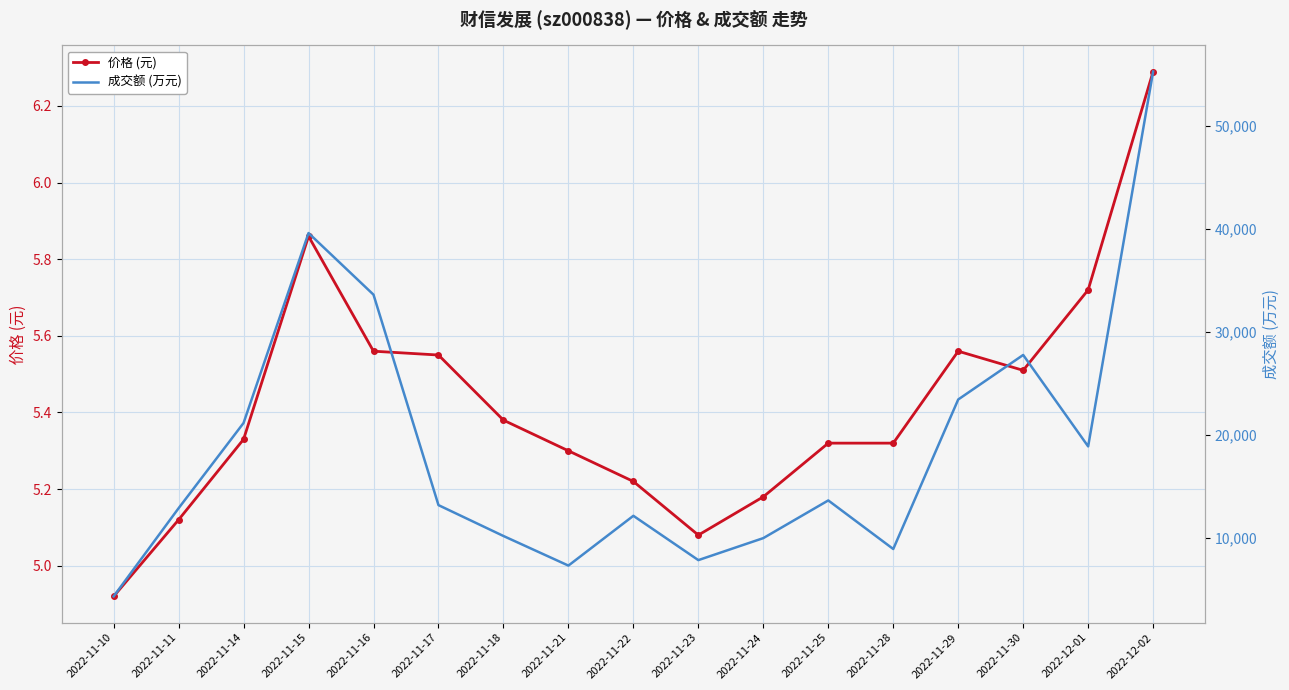

At which category is the sum across all series the highest?

2022-12-02